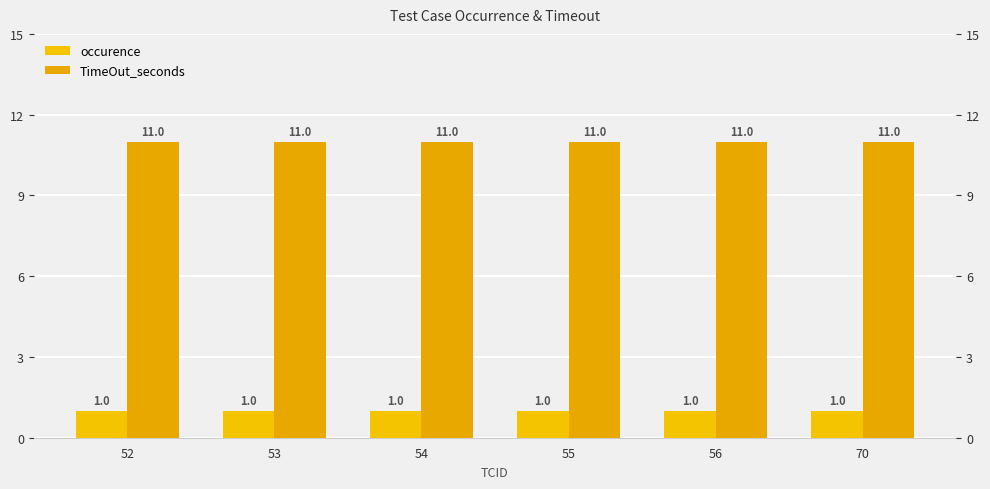

What is the smallest value displayed?

1